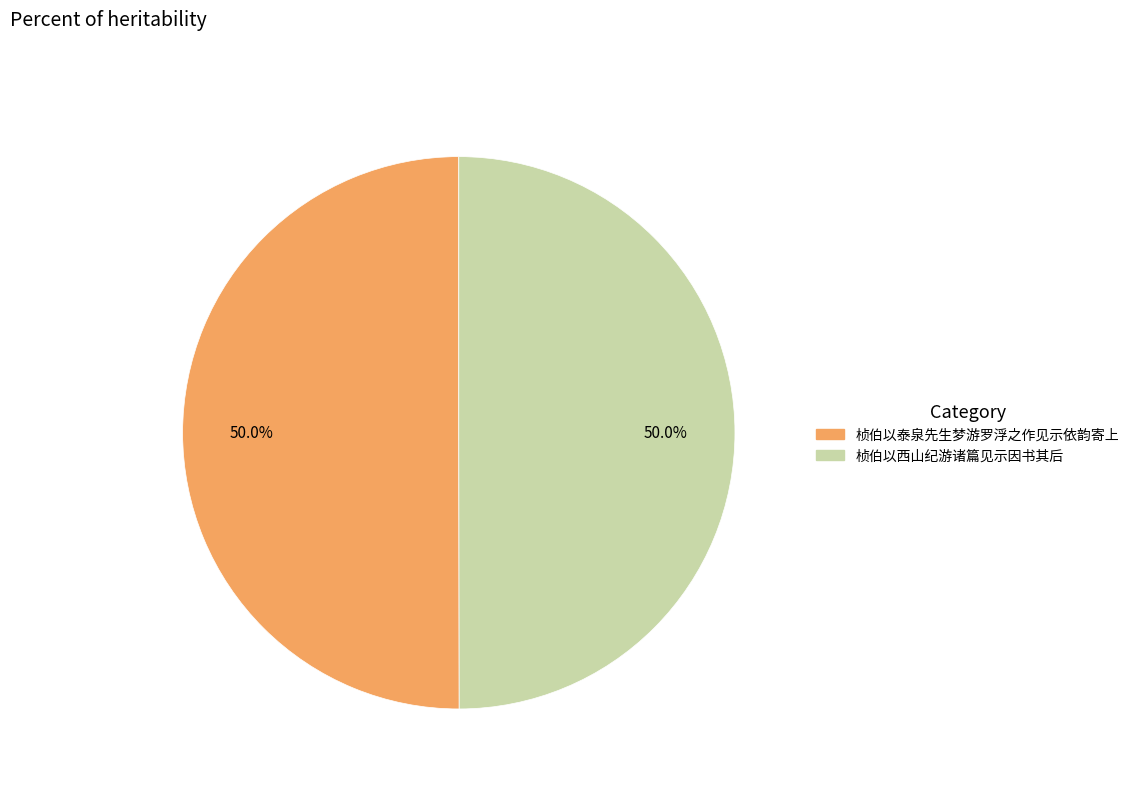

What is the ratio of the value at 桢伯以西山纪游诸篇见示因书其后 to the value at 桢伯以泰泉先生梦游罗浮之作见示依韵寄上?

1.0